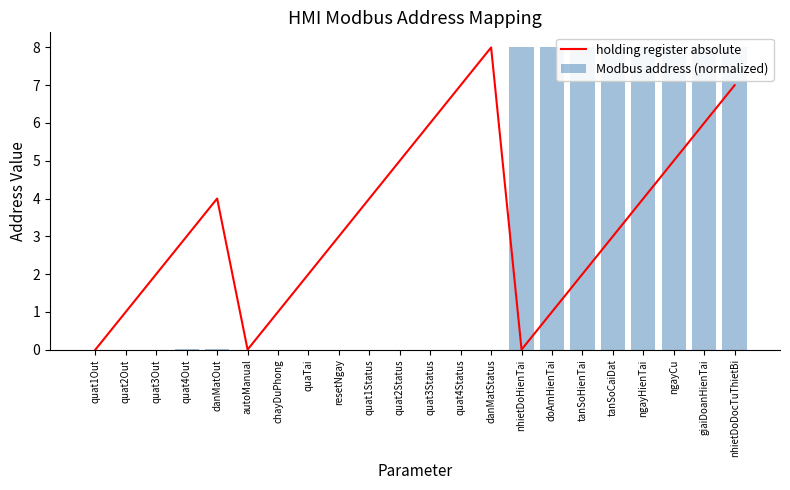

Which category has the highest value in the holding register absolute series?

danMatStatus